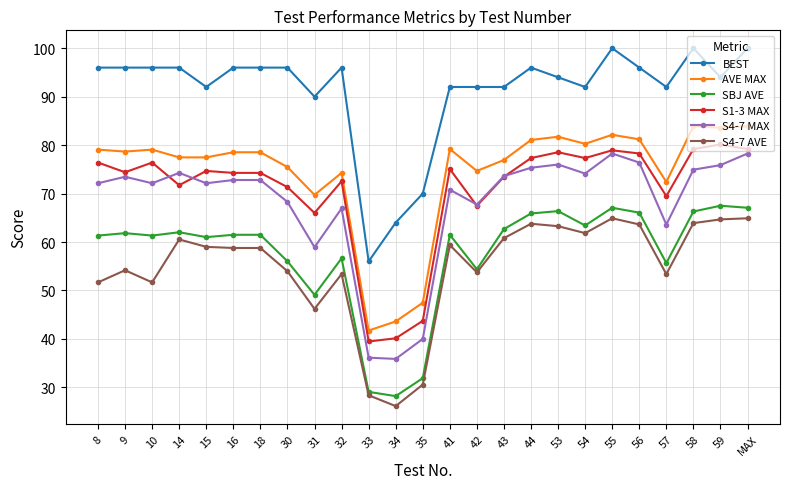

True or false: AVE MAX and S4-7 MAX cross at least once.

False